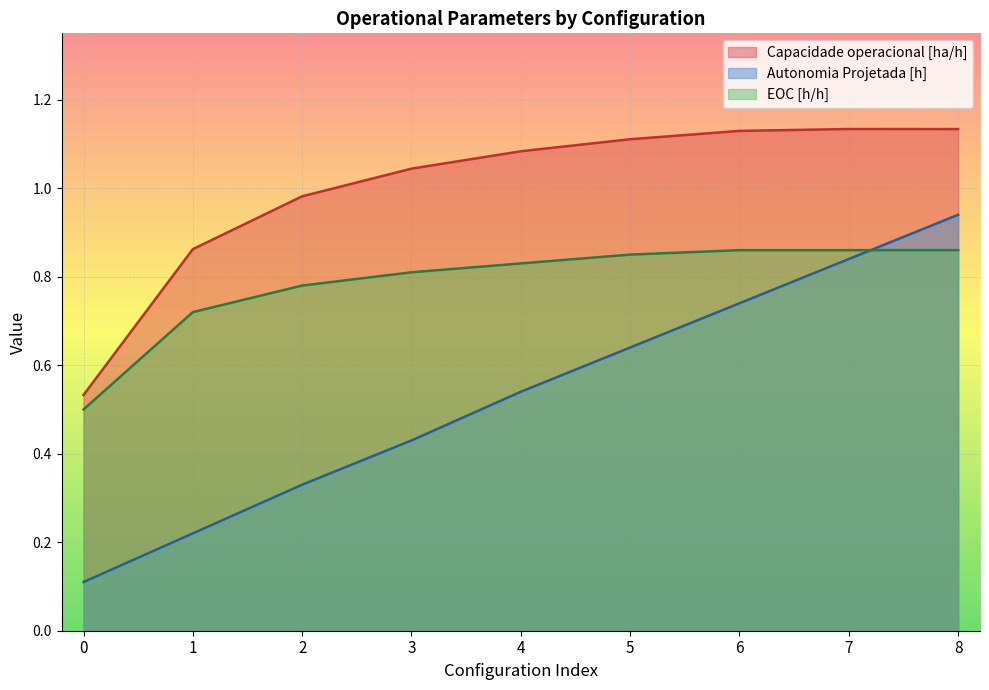

Which series changed the most between 5 and 8?

Autonomia Projetada [h]